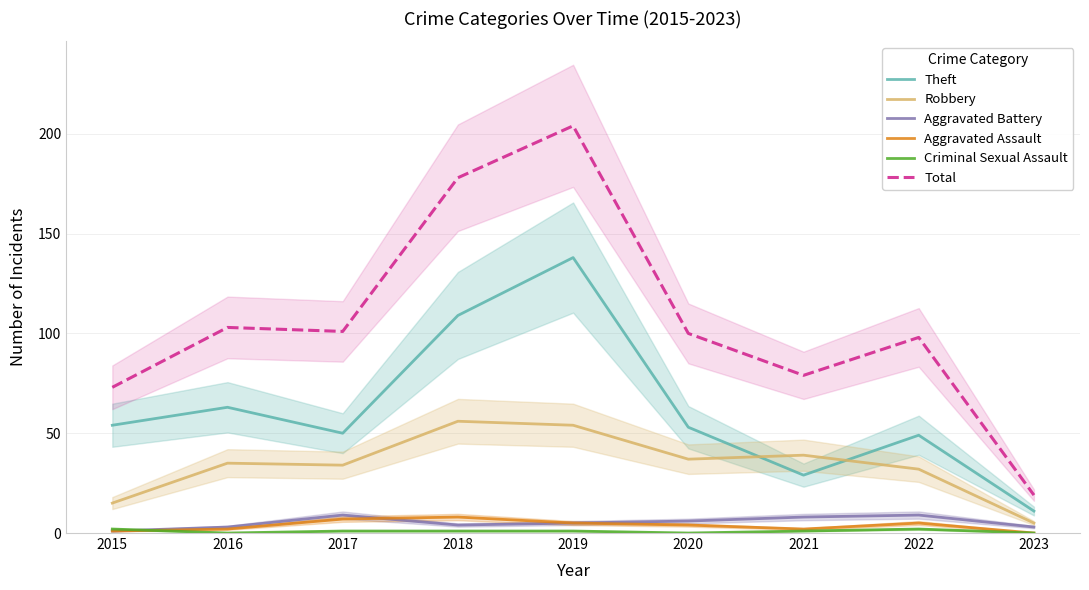

How many data points in Total are above 100?

4